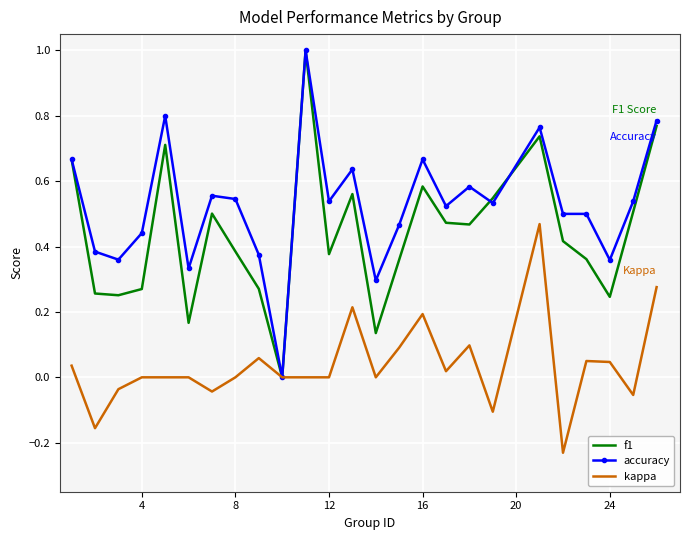

List the series in order of their overall mean, highest first.

accuracy, f1, kappa